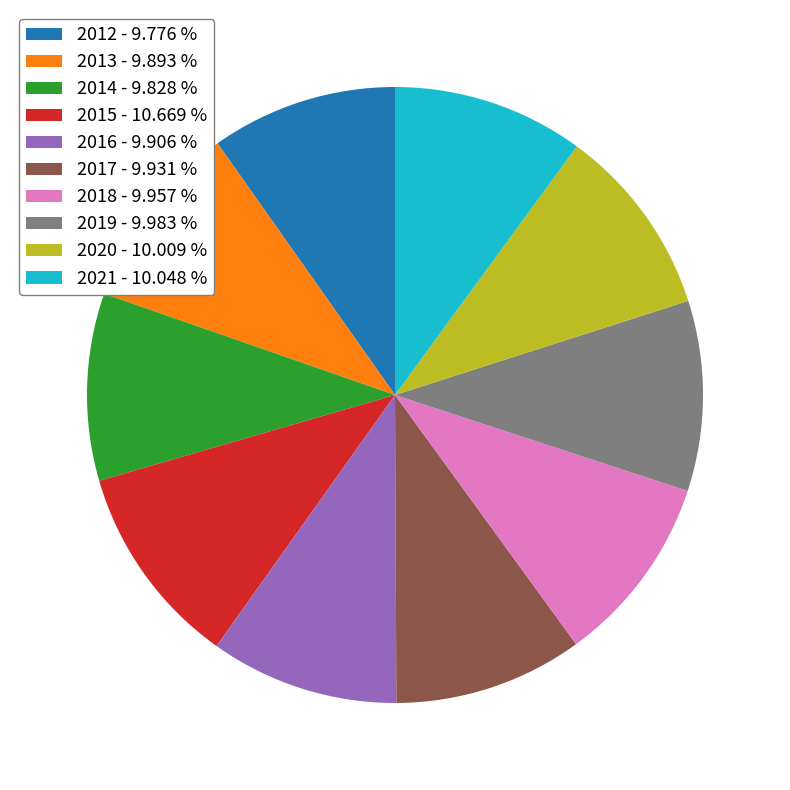

Is there any slice that represents more than half of the pie?

No